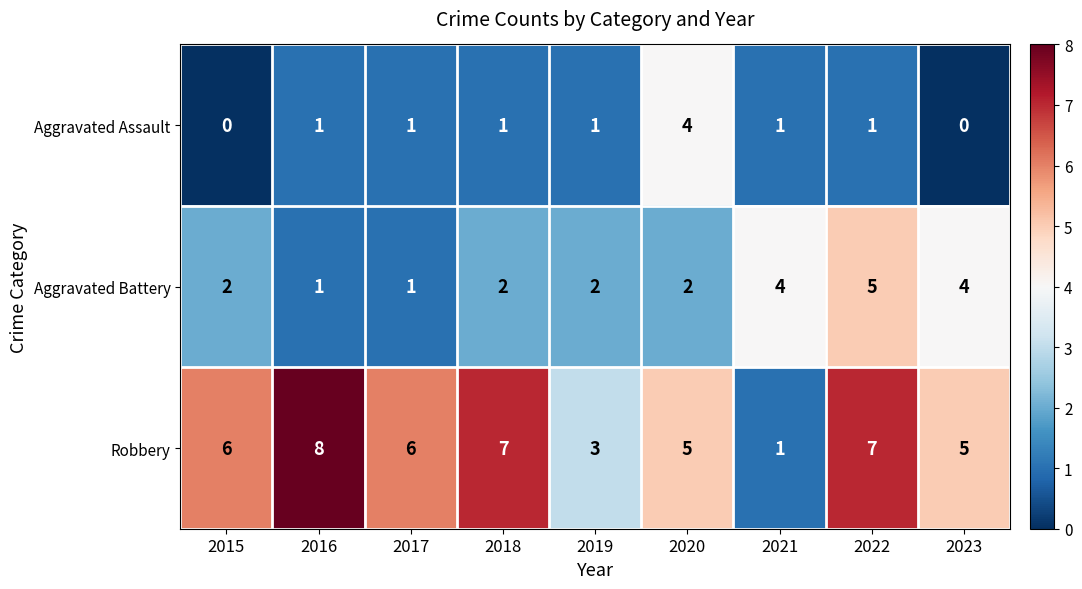

The Aggravated Assault series shows 1 at 2019. True or false?

True